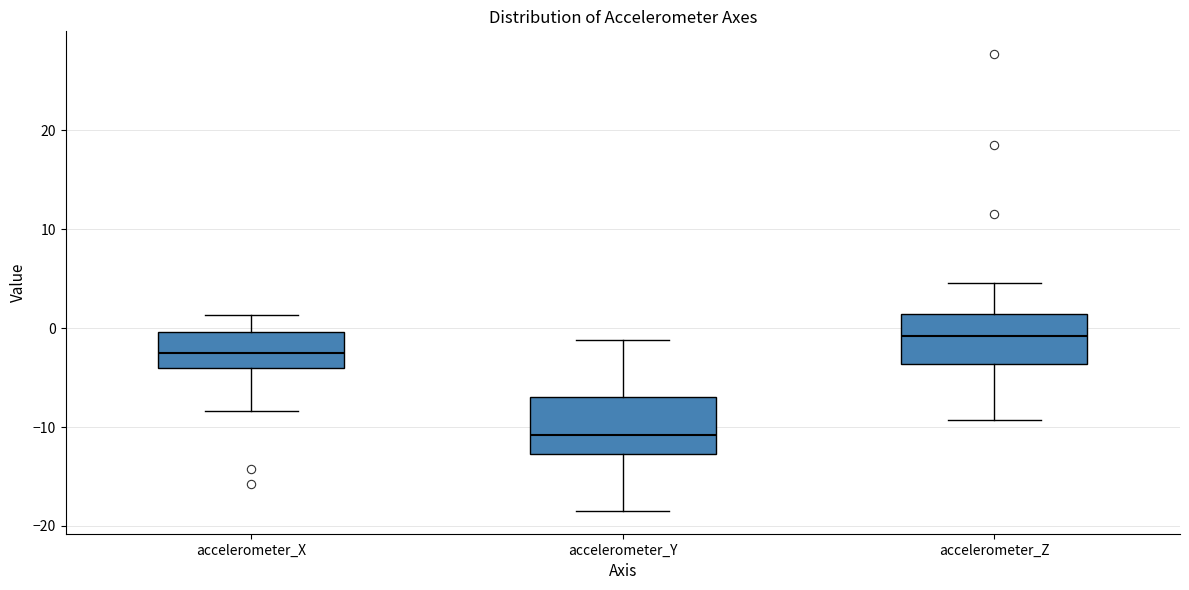

Which box's median line is the highest?

accelerometer_Z